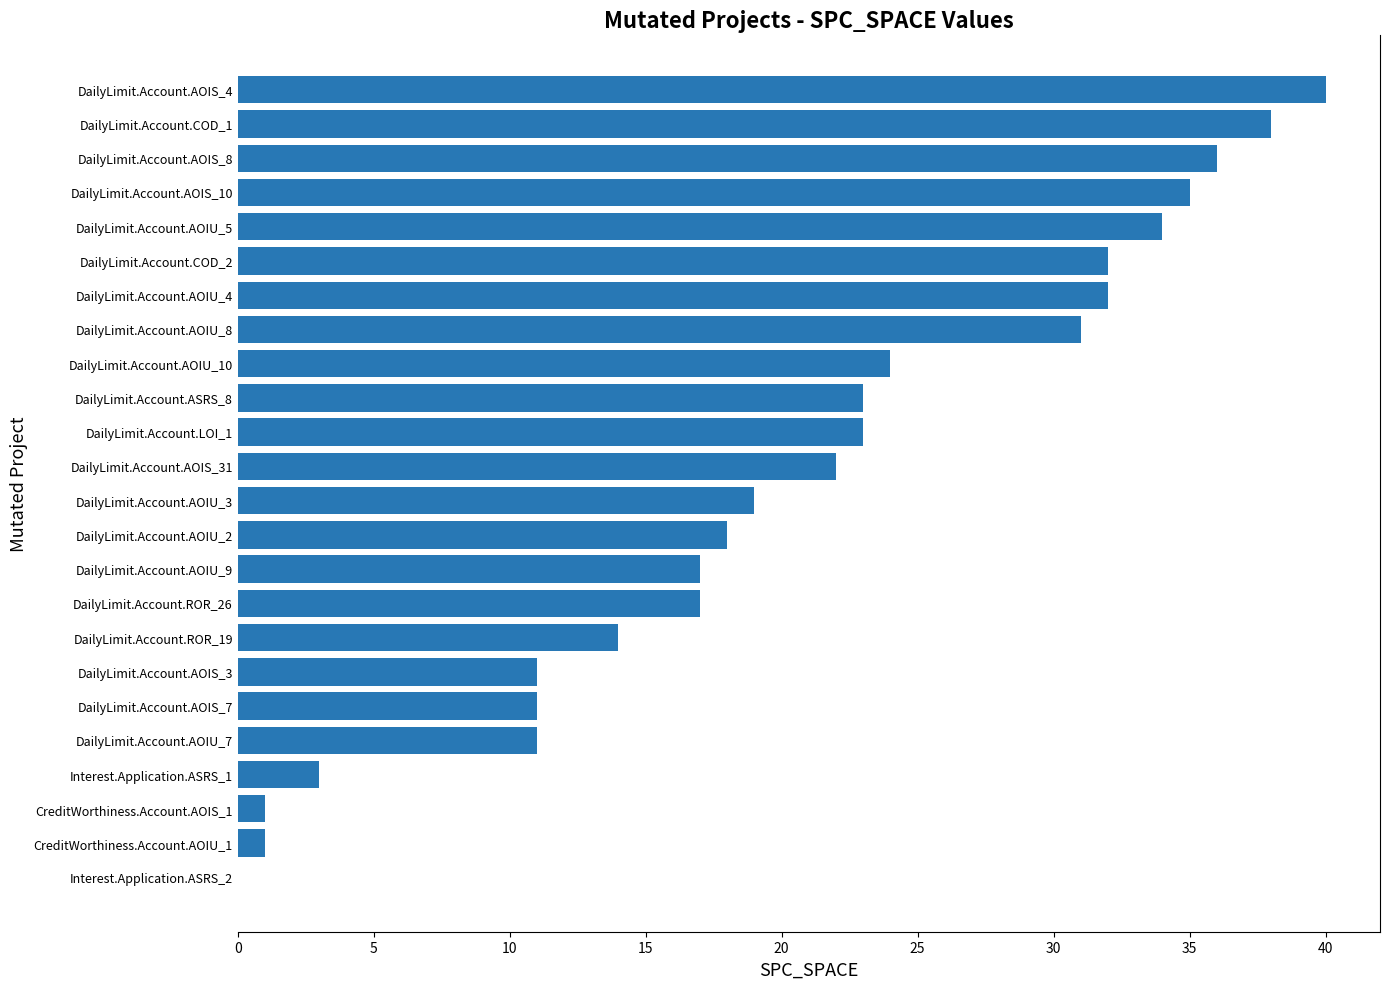

Where is the data nearest to the value 20?

DailyLimit.Account.AOIU_3